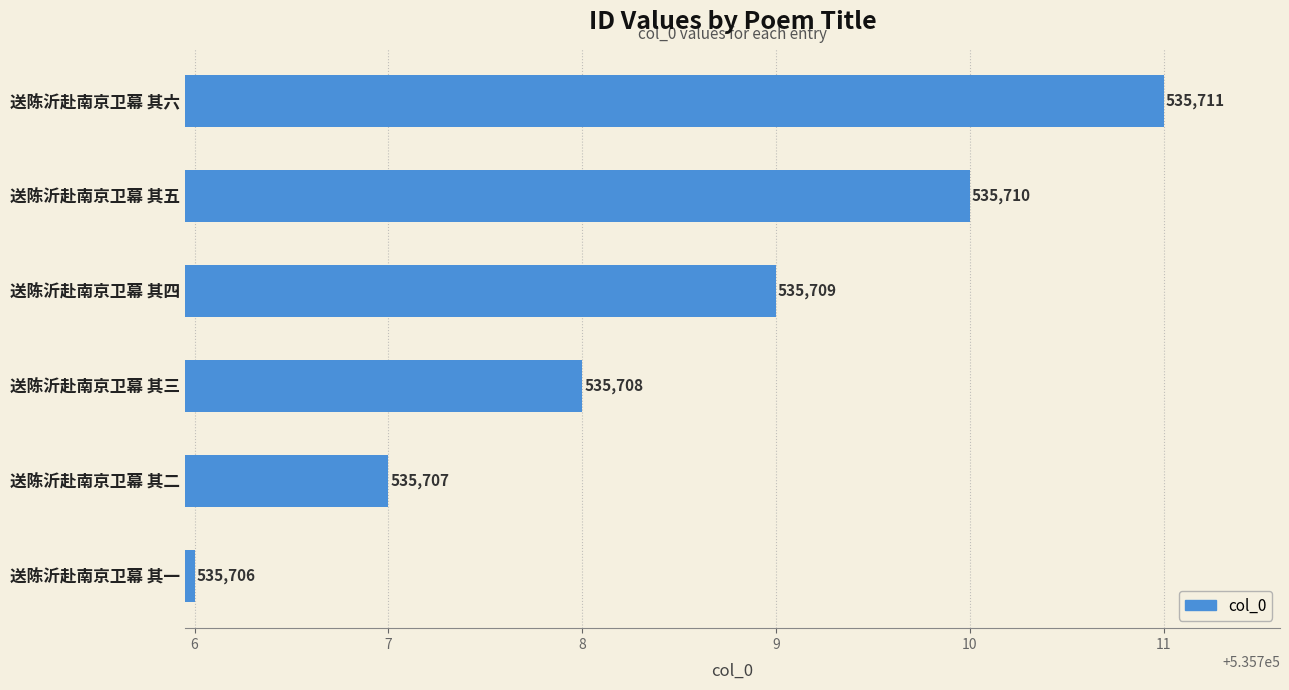

Count the values in the range 535707 to 535710.

4